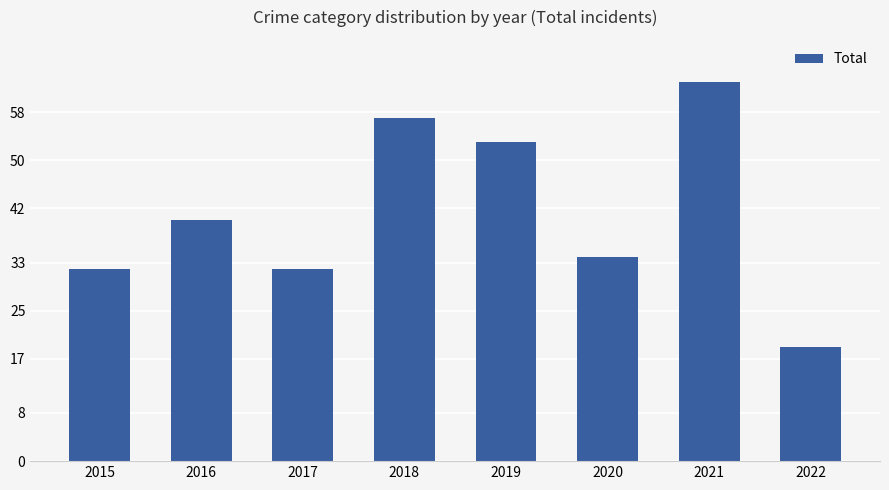

What is the value of the 3rd bar from the left?

32